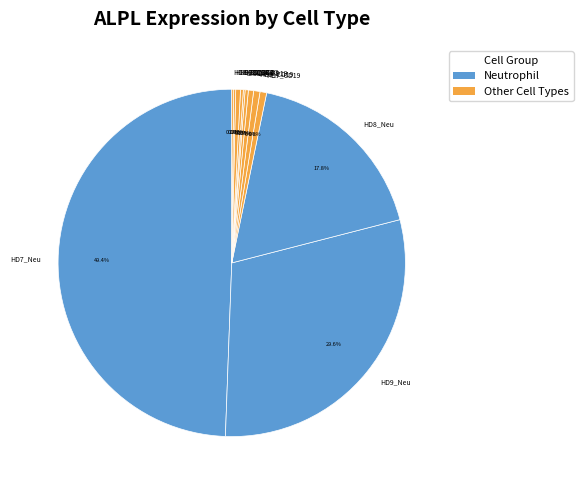

Between HD8_Neu and HD7_CD3, which is larger?

HD8_Neu